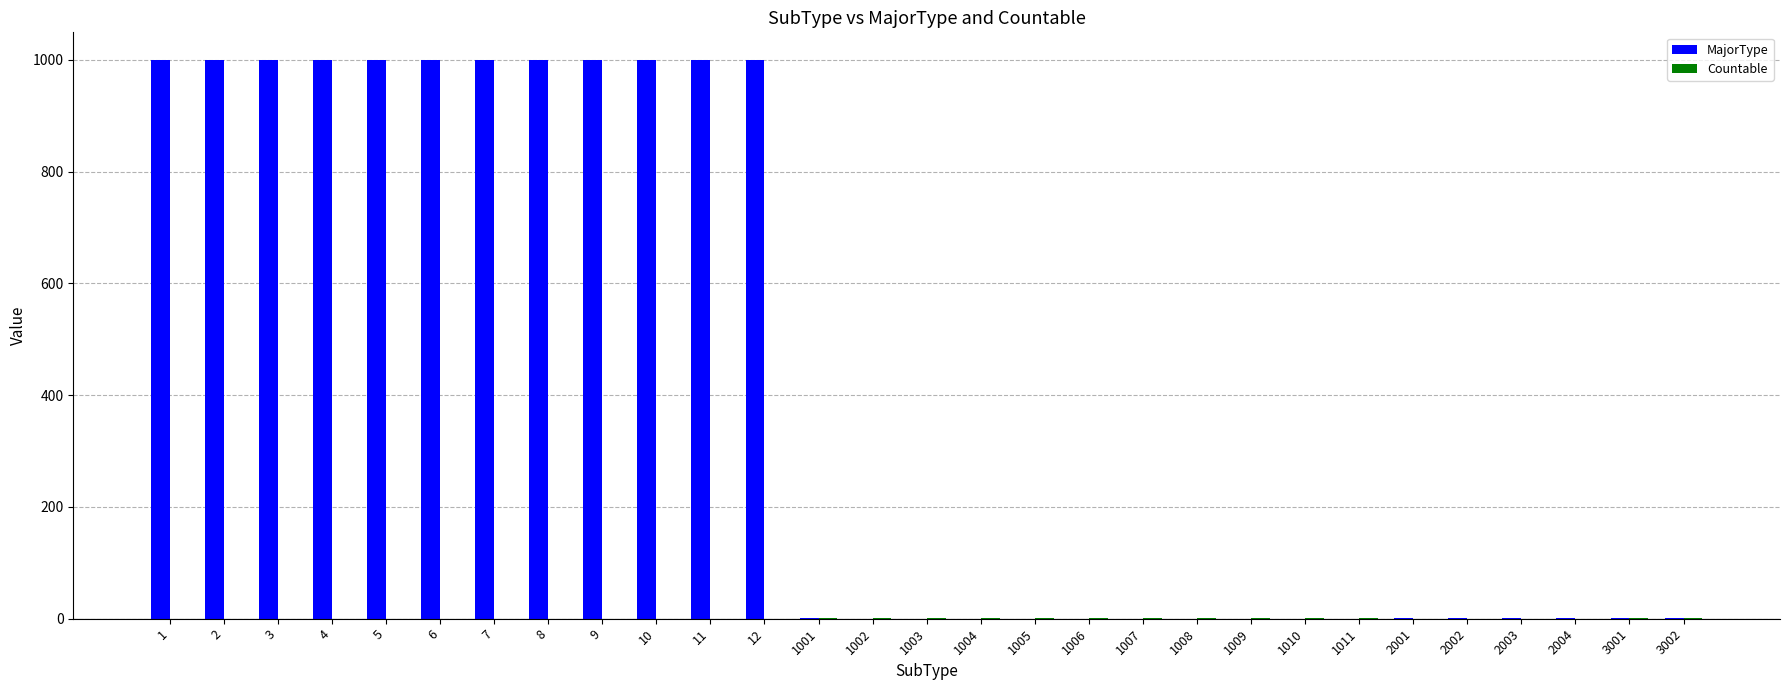

Which series has the largest range (max minus min)?

MajorType